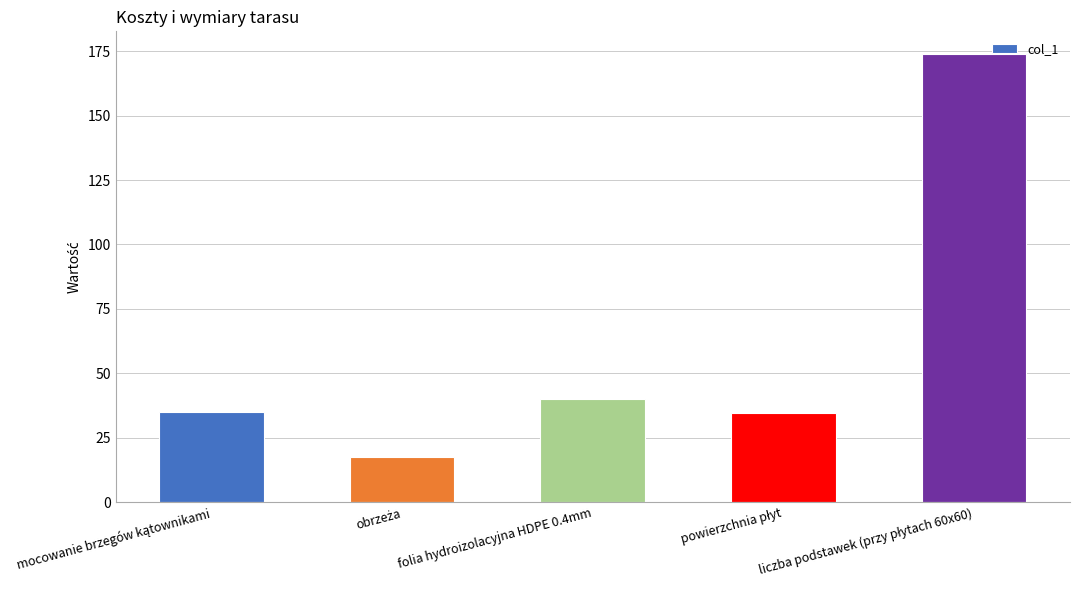

What is the greatest value displayed?

174.0